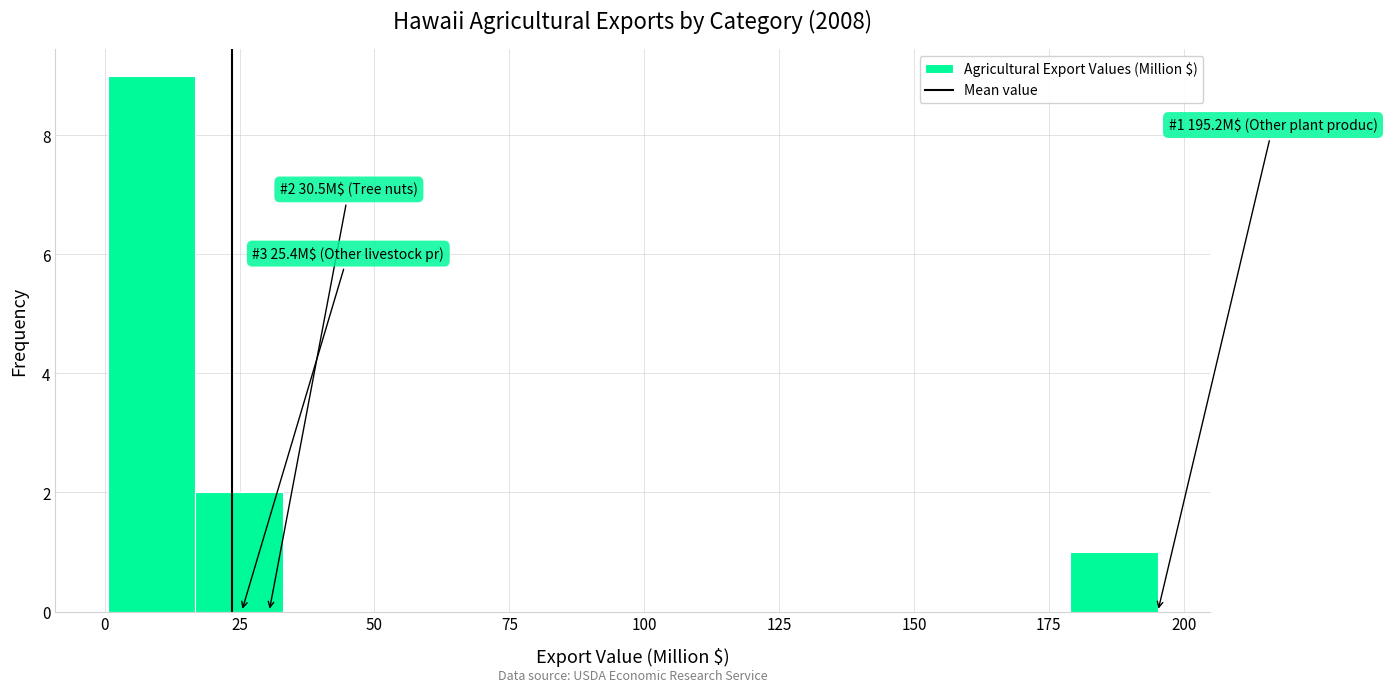

Read against the x-axis, roughly where is the centre of the tallest bar?

10